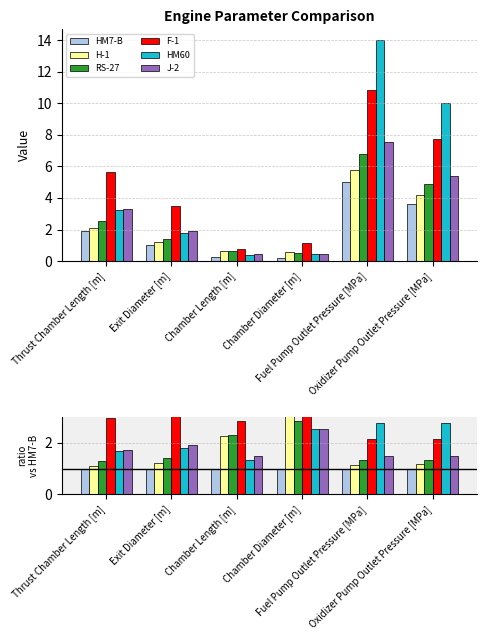

Which series has the largest total across all categories?

F-1